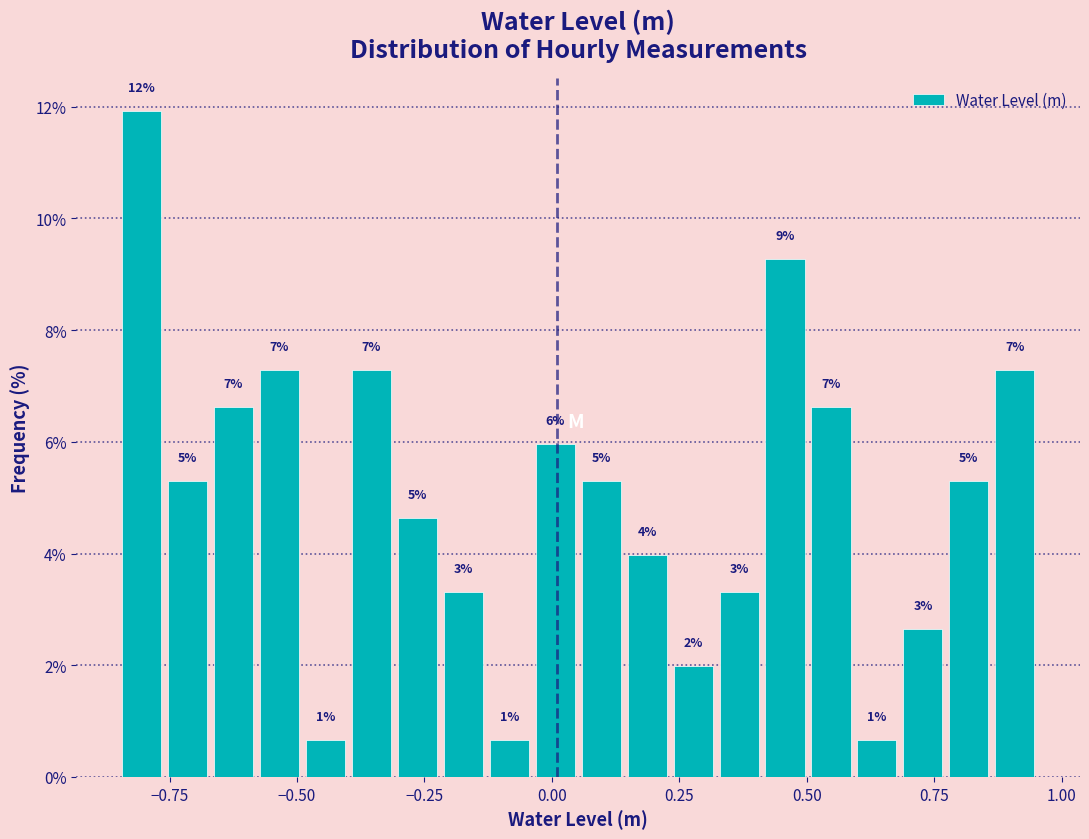

Around what value on the x-axis is the tallest bar? Give the approximate position of its centre, as read against the axis.

-0.80